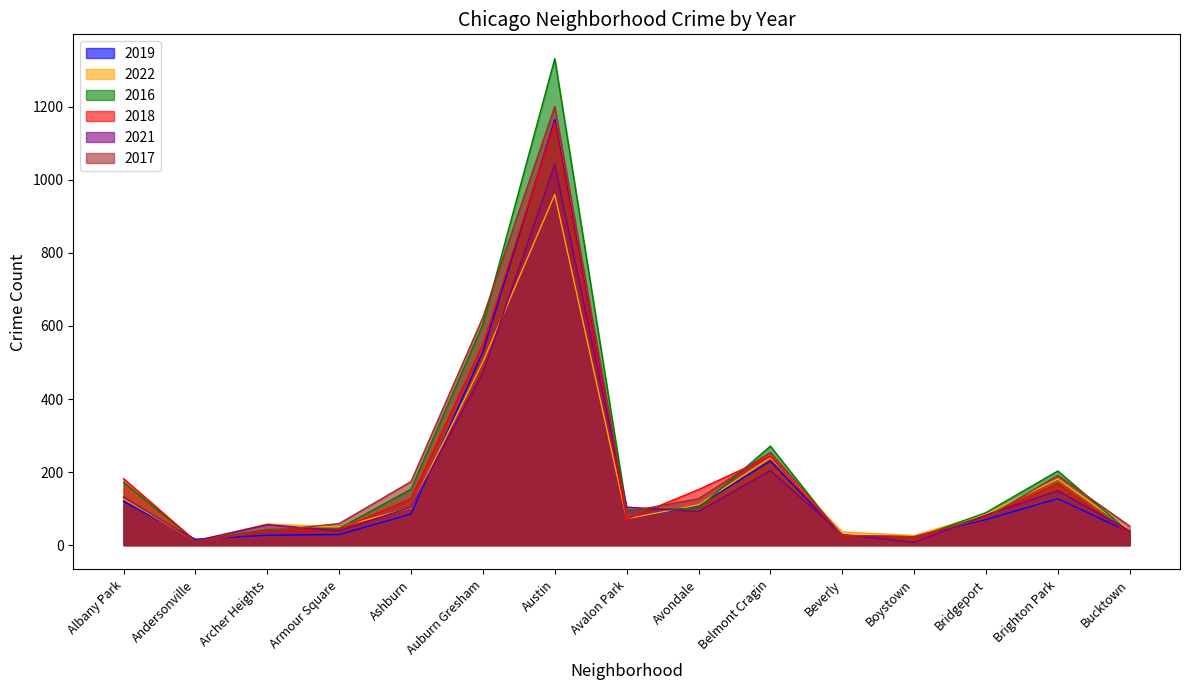

How many interior local peaks does the 2017 series have?

3